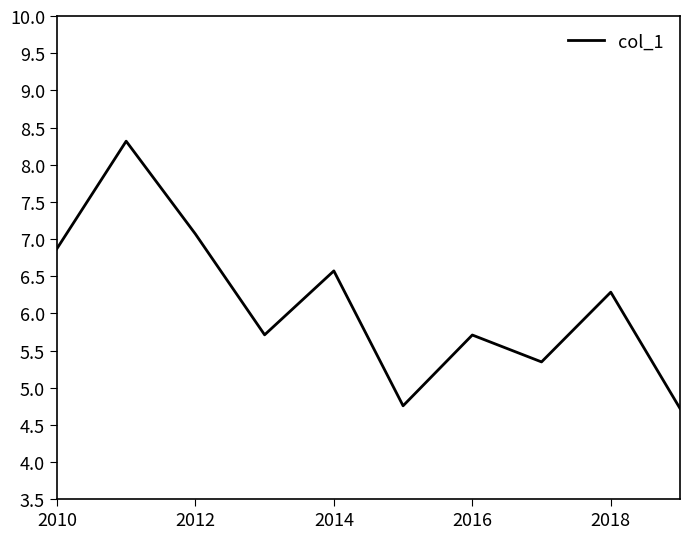

How many distinct data groups are displayed?

1